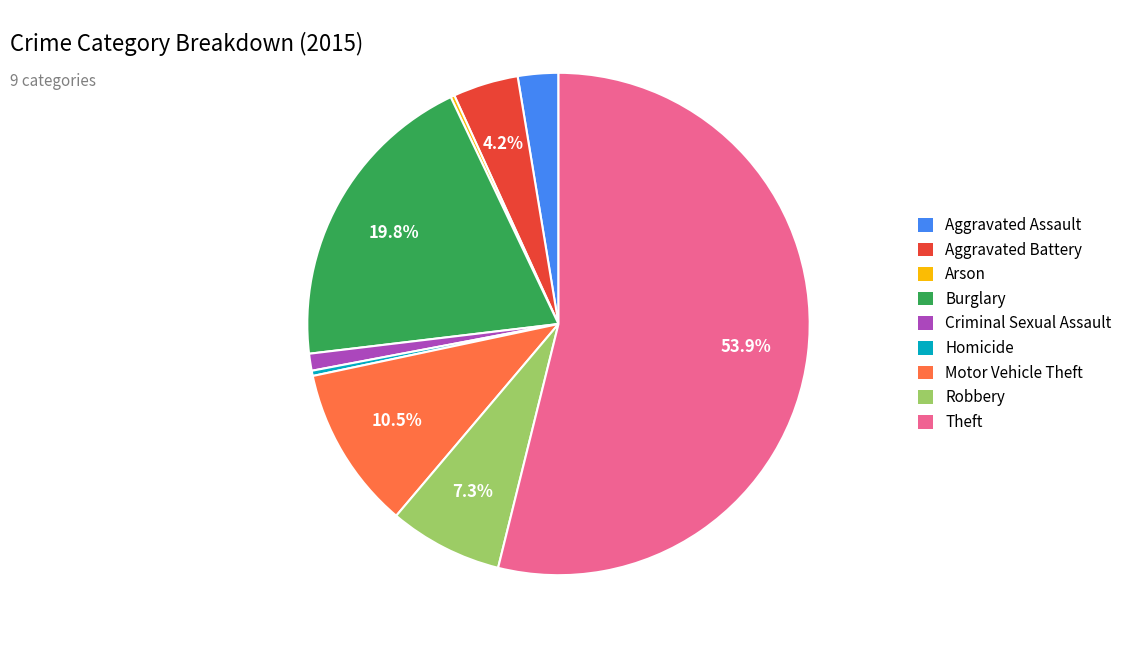

What is the total percentage of Burglary and Theft?

73.7%